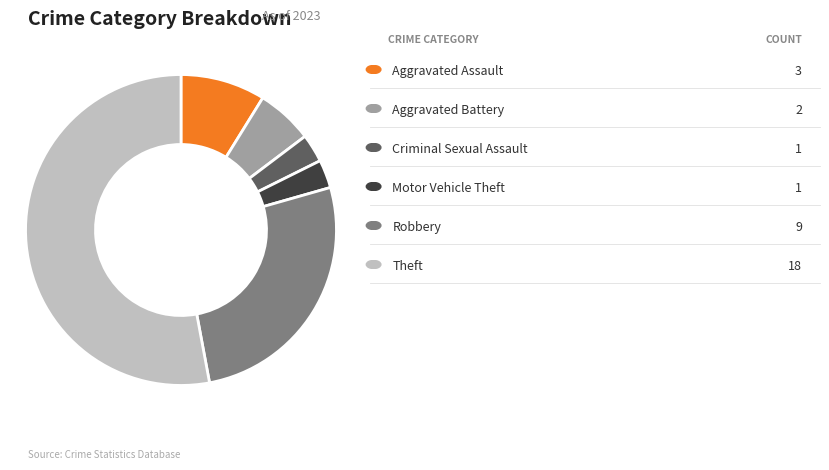

Does any single category account for the majority?

Yes